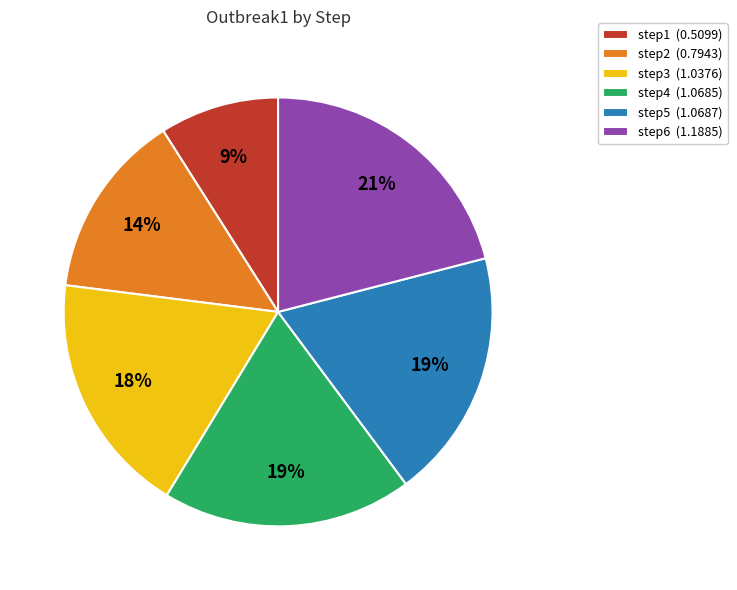

What is the ratio of the value at step1 (0.5099) to the value at step5 (1.0687)?

0.5